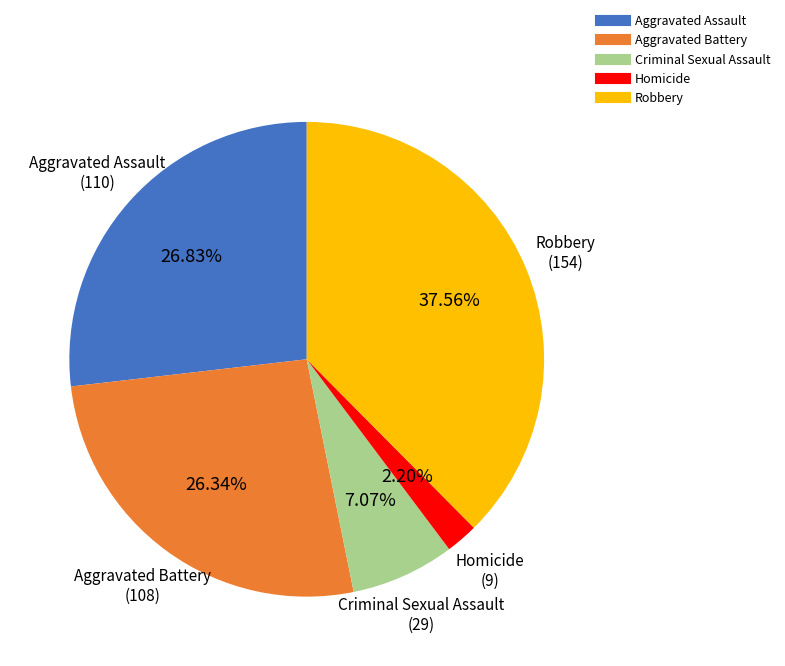

Does any single category account for the majority?

No